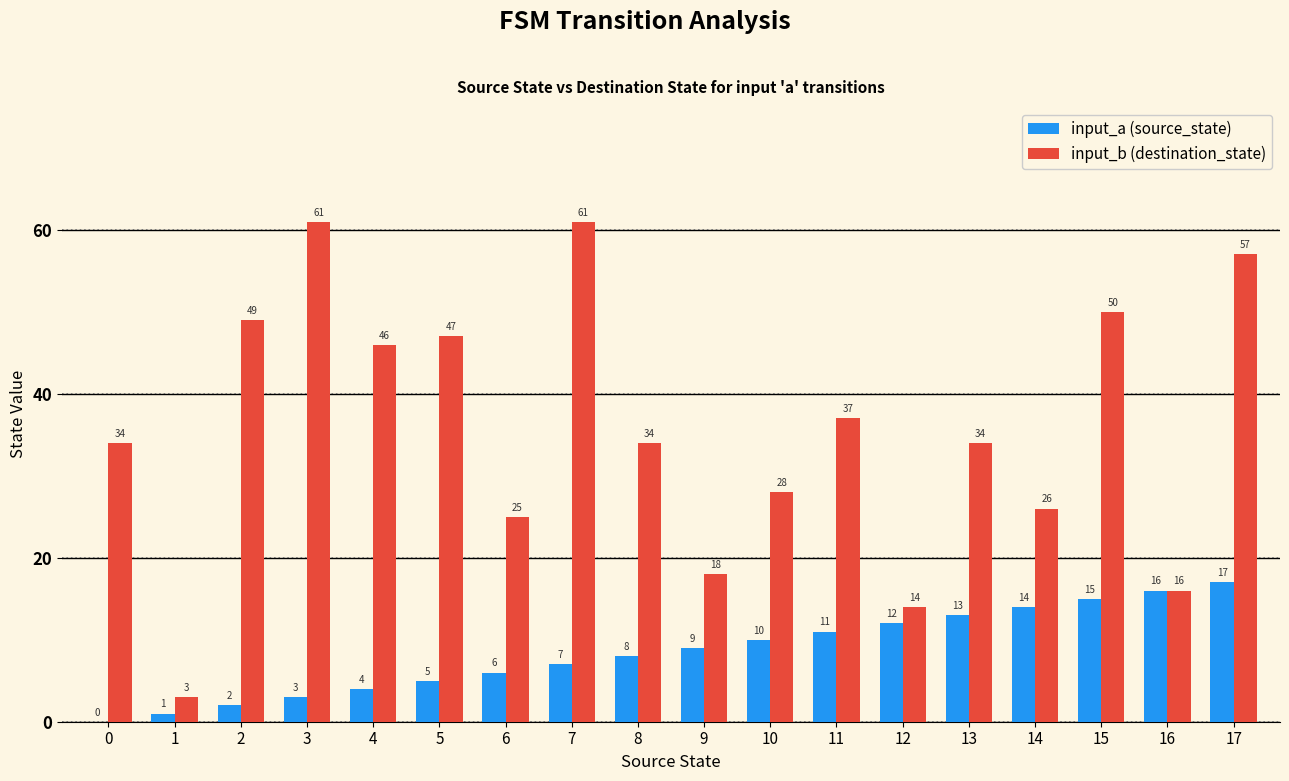

Between 4 and 14, which series saw the biggest shift?

input_b (destination_state)